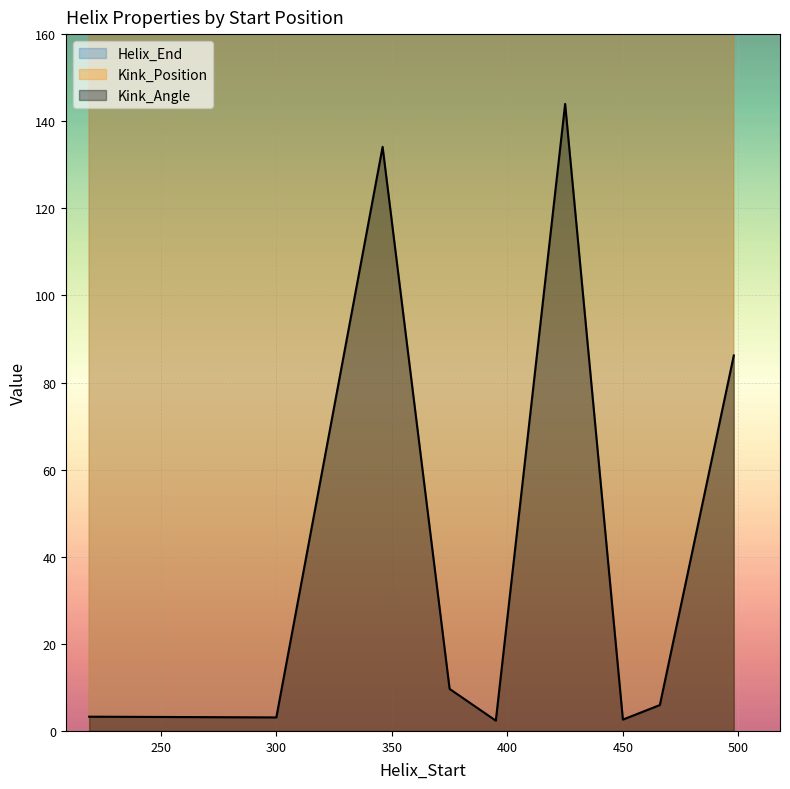

What is the highest value of the Kink_Position series?

503.0